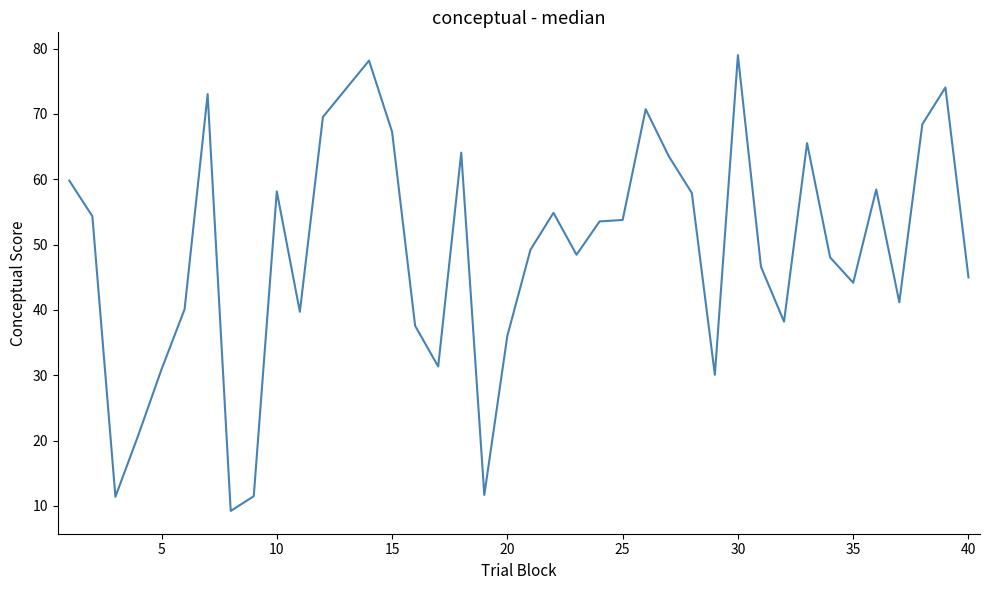

What is the difference between the maximum and minimum values?

69.8